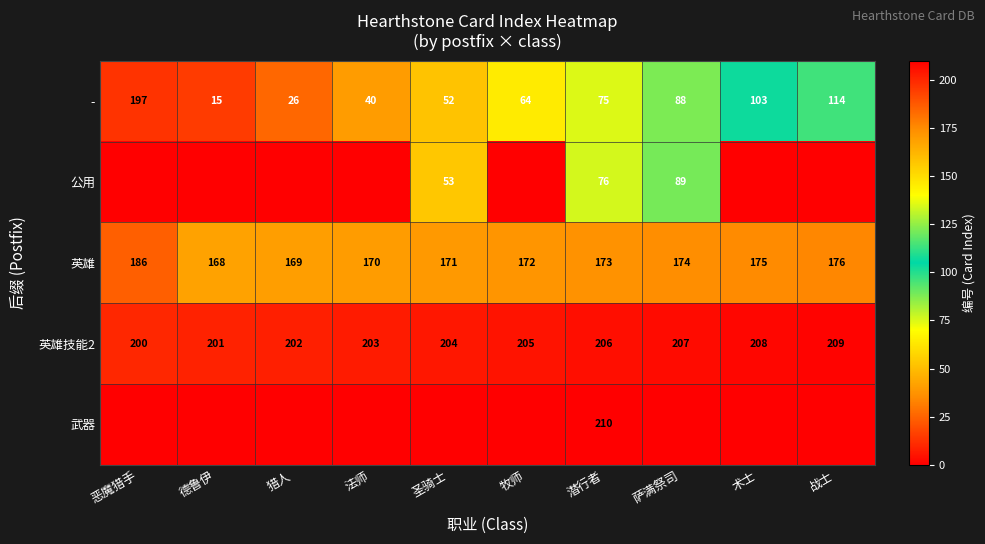

Rank the categories by - value from highest to lowest.

恶魔猎手, 战士, 术士, 萨满祭司, 潜行者, 牧师, 圣骑士, 法师, 猎人, 德鲁伊